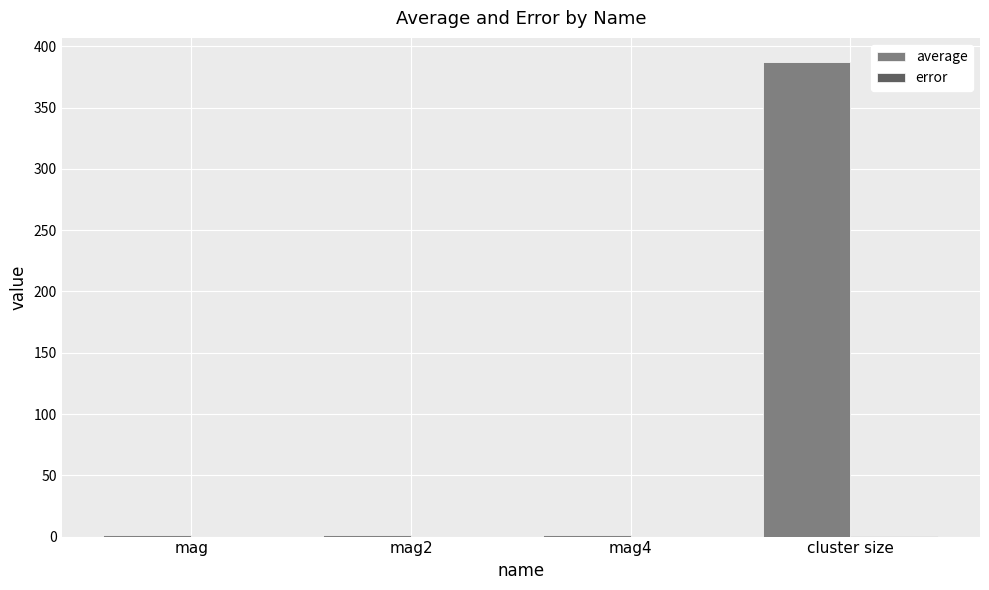

Which series has the largest total across all categories?

average